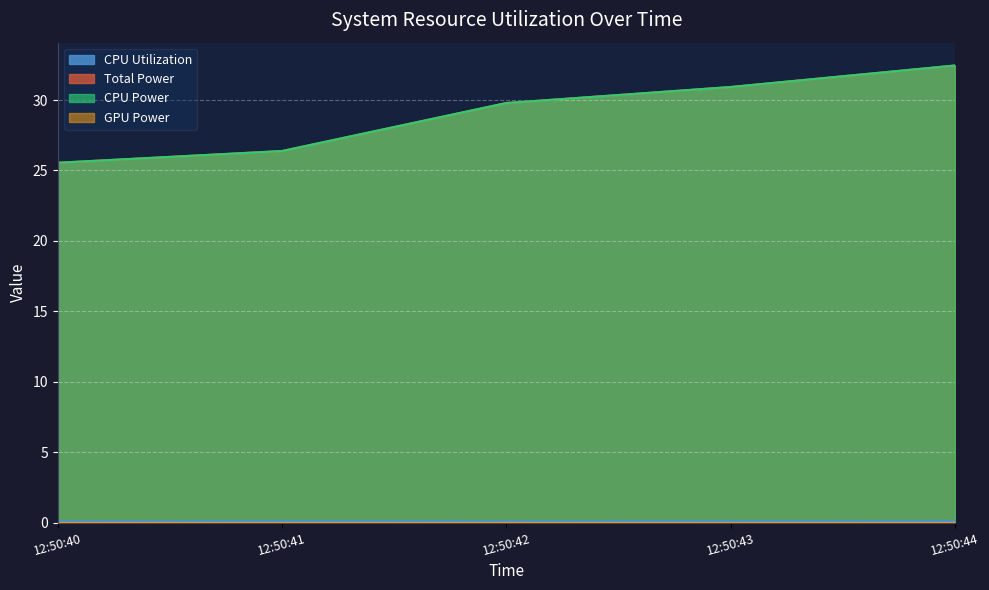

At which label does Total Power reach its minimum?

12:50:40